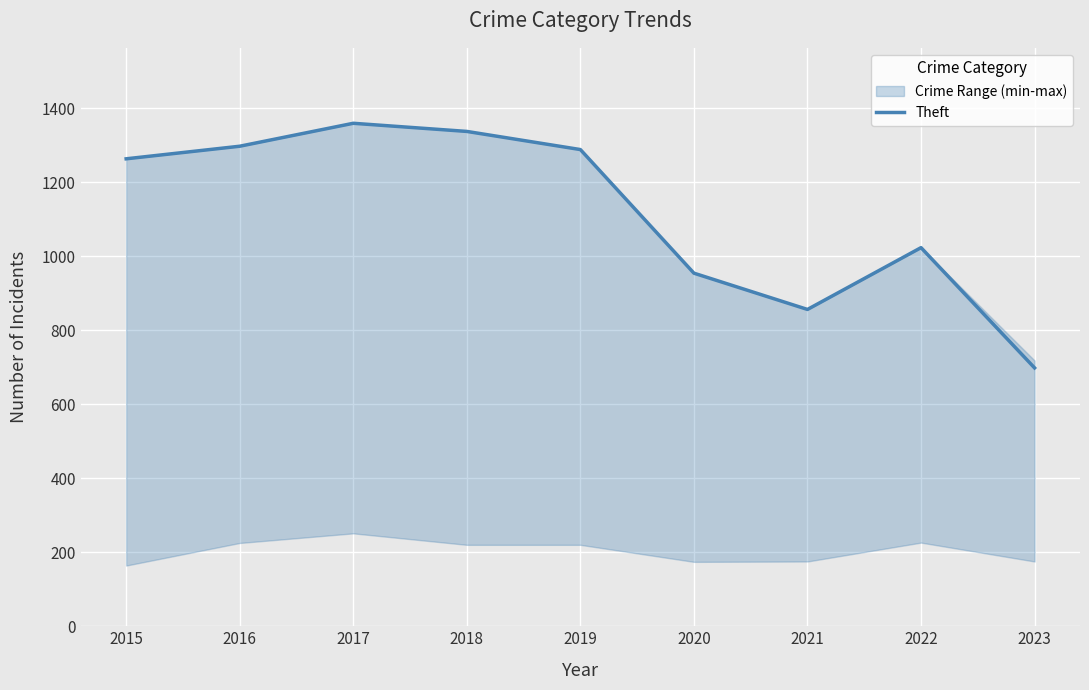

The chart shows a value of 498 at 2020. True or false?

False